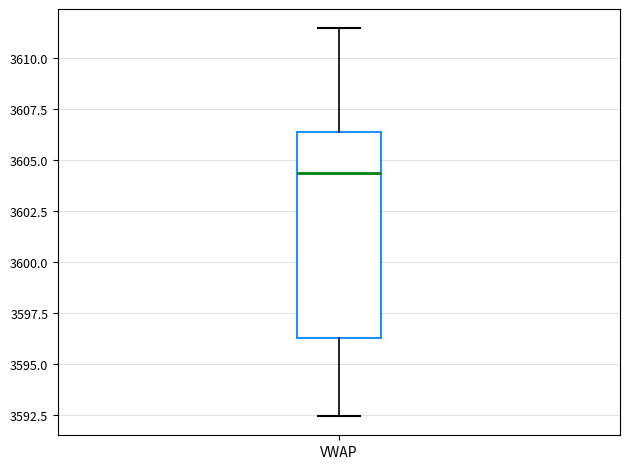

Transcribe this box plot: give where the median line is, the range the box spans, and where the two whiskers end, as read against the y-axis. The values are not printed on the chart, so give them approximately, as read against the axis.

median 3604.5, box 3596.5 to 3606.5, whiskers 3592.5 to 3611.5